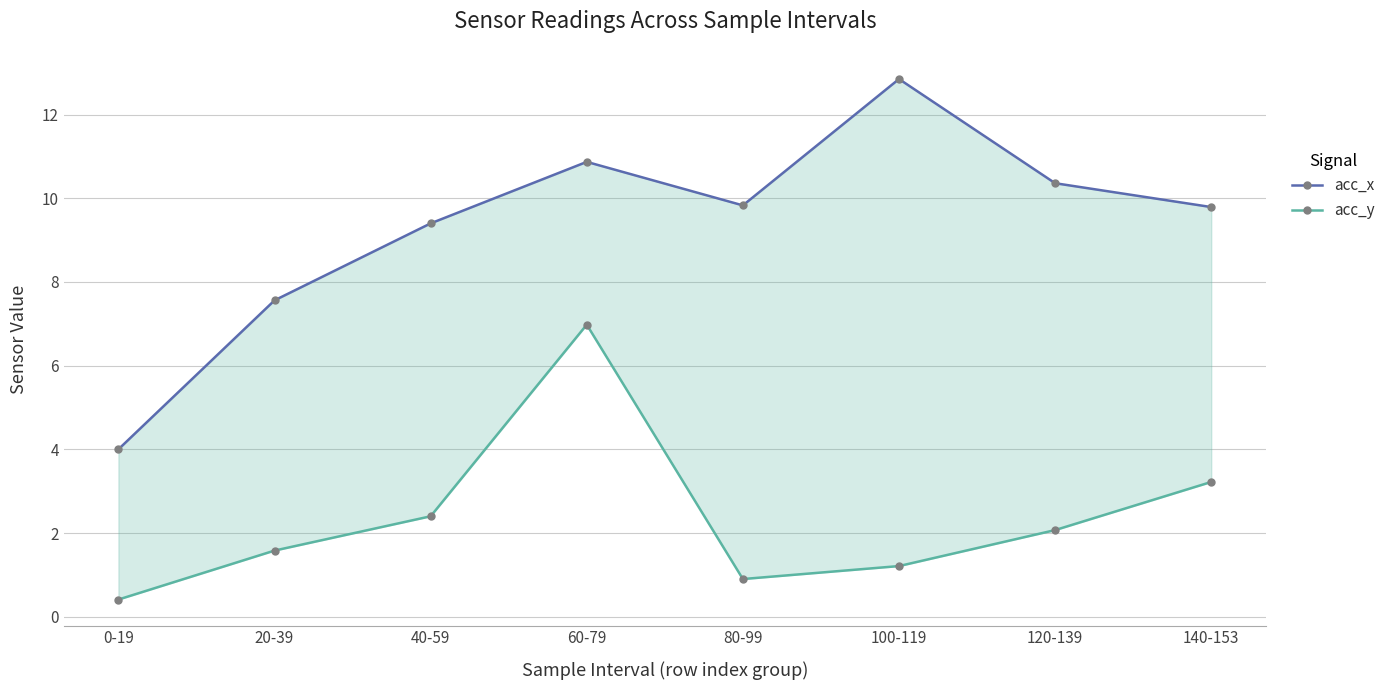

Reading left to right, what are all the values shown in this chart?

acc_x: 4.0	7.6	9.4	10.9	9.8	12.8	10.4	9.8
acc_y: 0.4	1.6	2.4	7.0	0.9	1.2	2.1	3.2